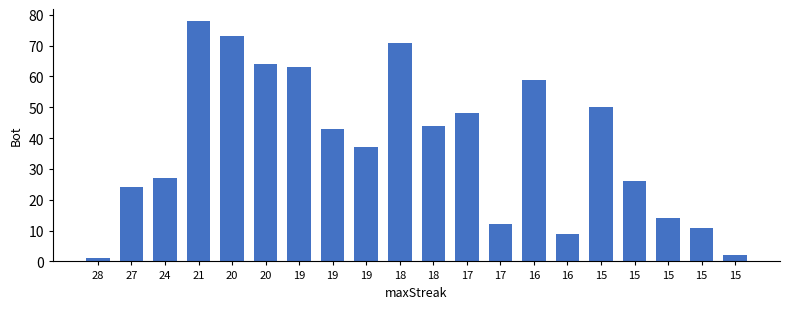

List the labels in order of value, largest first.

21, 20, 18, 20, 19, 16, 15, 17, 18, 19, 19, 24, 15, 27, 15, 17, 15, 16, 15, 28